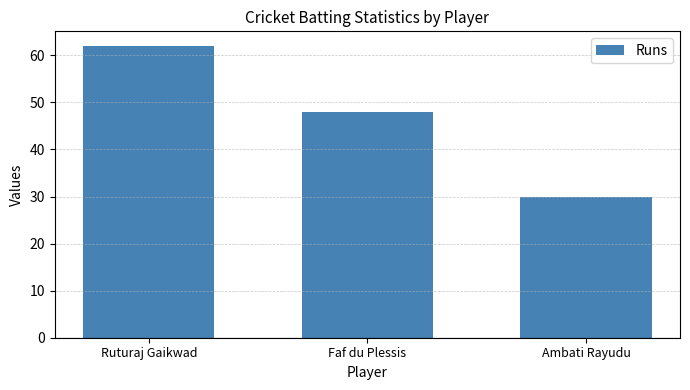

How many values are between 30 and 62?

3